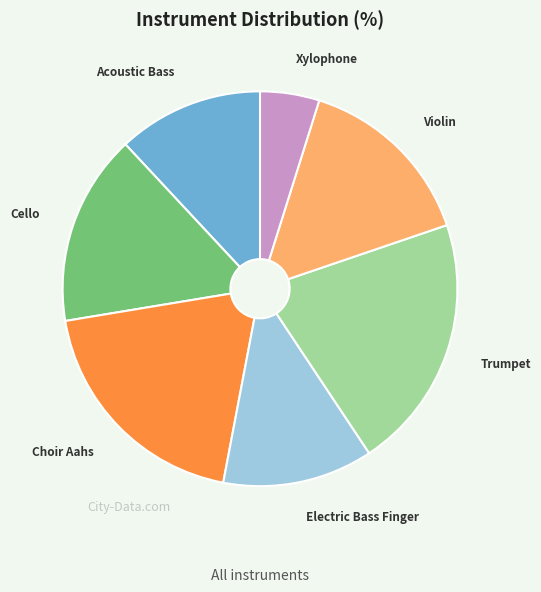

Is there a majority slice in this chart?

No